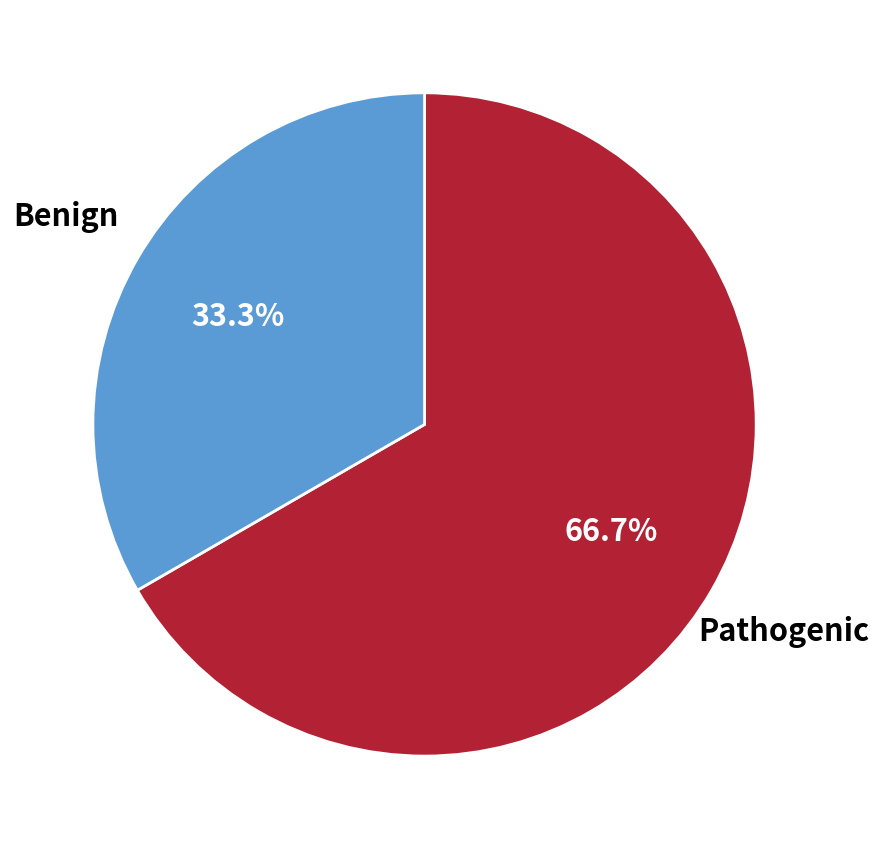

Is there a majority slice in this chart?

Yes